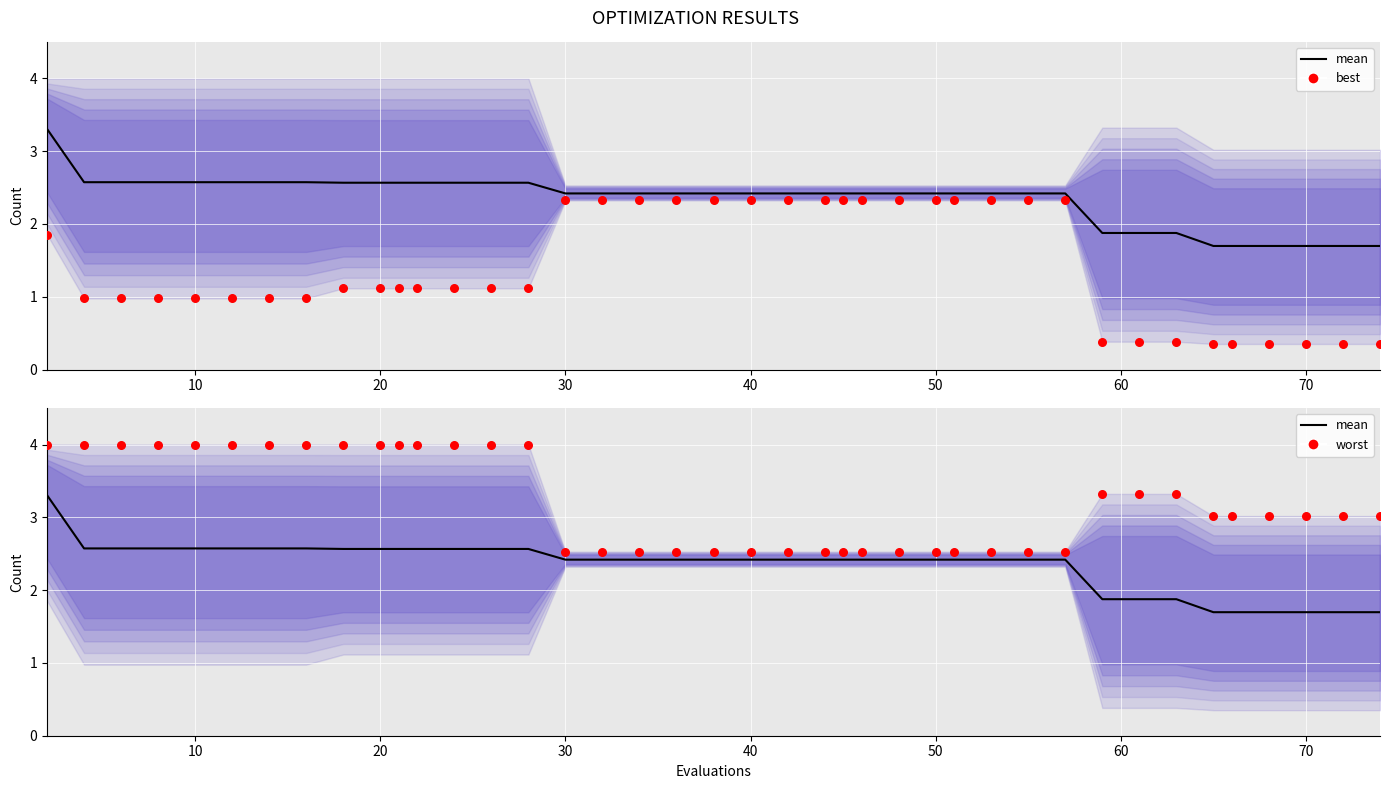

What are all the series names shown in the legend?

mean, best, worst